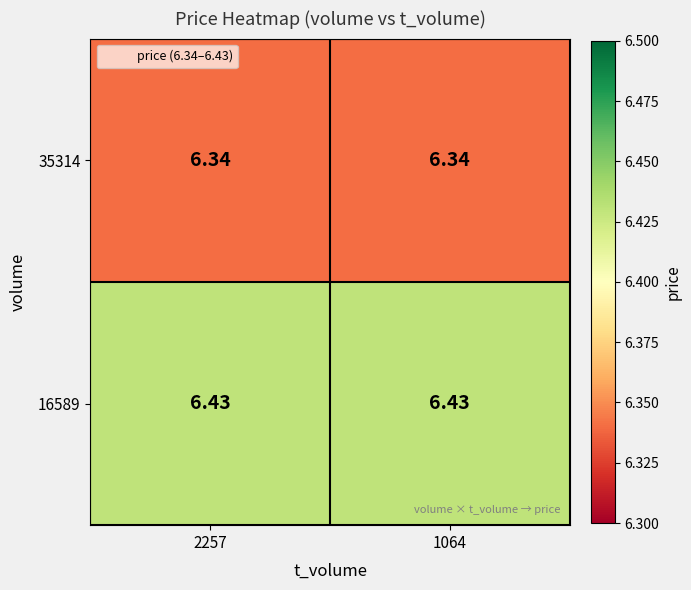

Rank the series by their maximum value, from highest to lowest.

16589, 35314